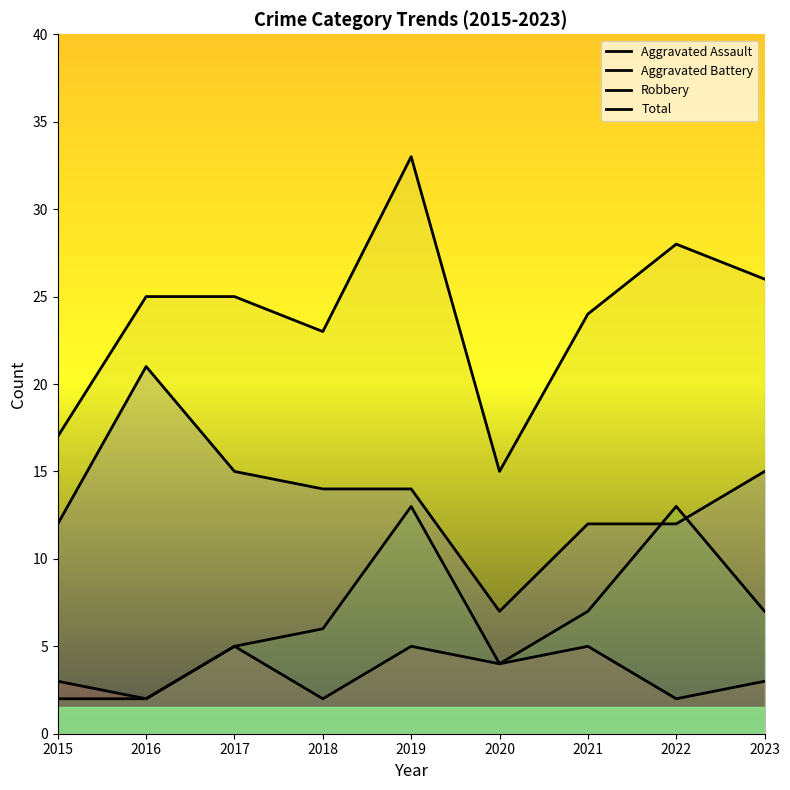

True or false: Aggravated Battery and Aggravated Assault cross at least once.

False